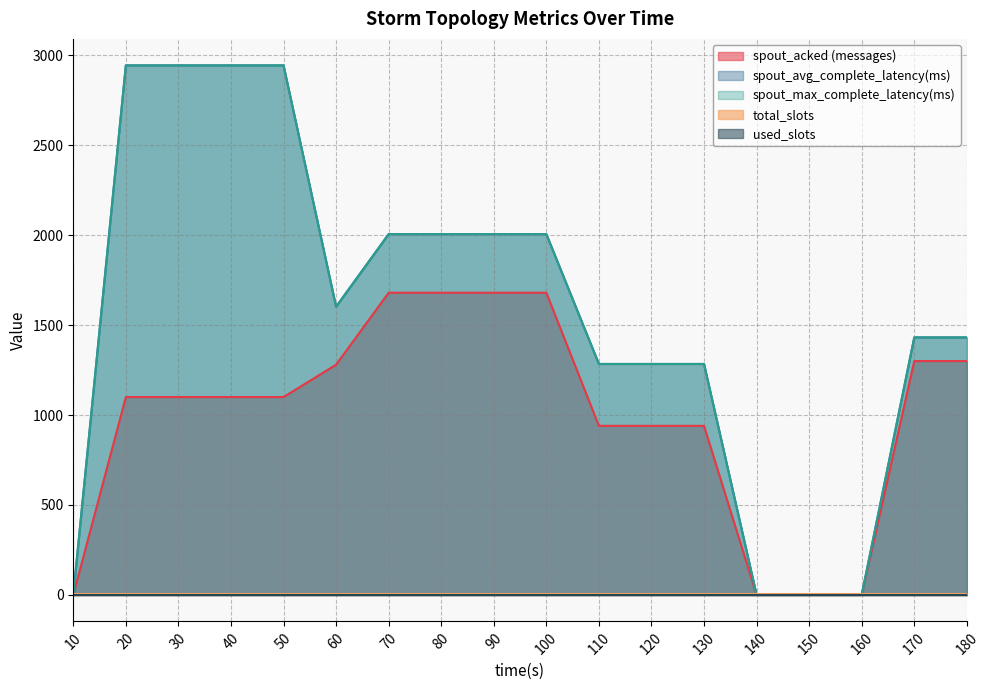

How many lines are shown in the chart?

5